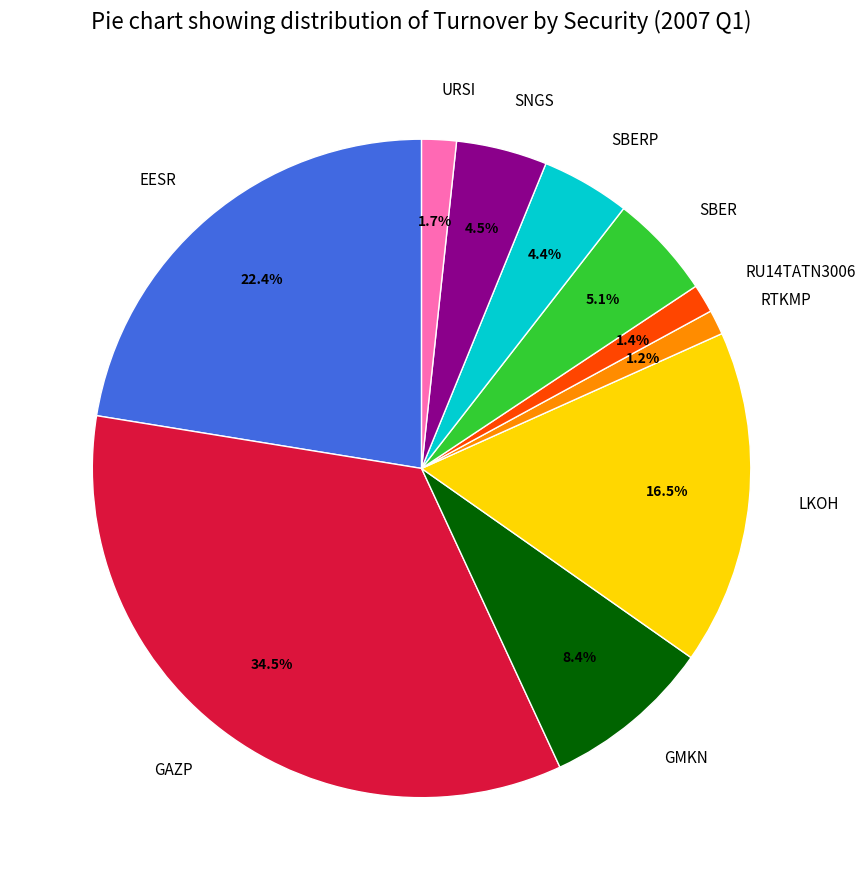

True or false: GAZP accounts for 42% of the total.

False